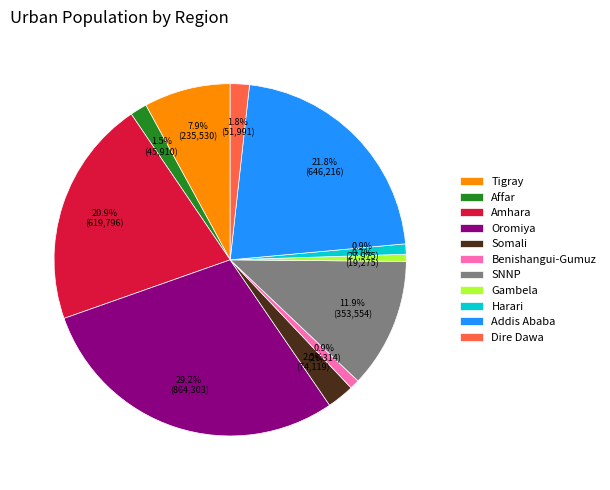

Count the number of slices in the pie.

11